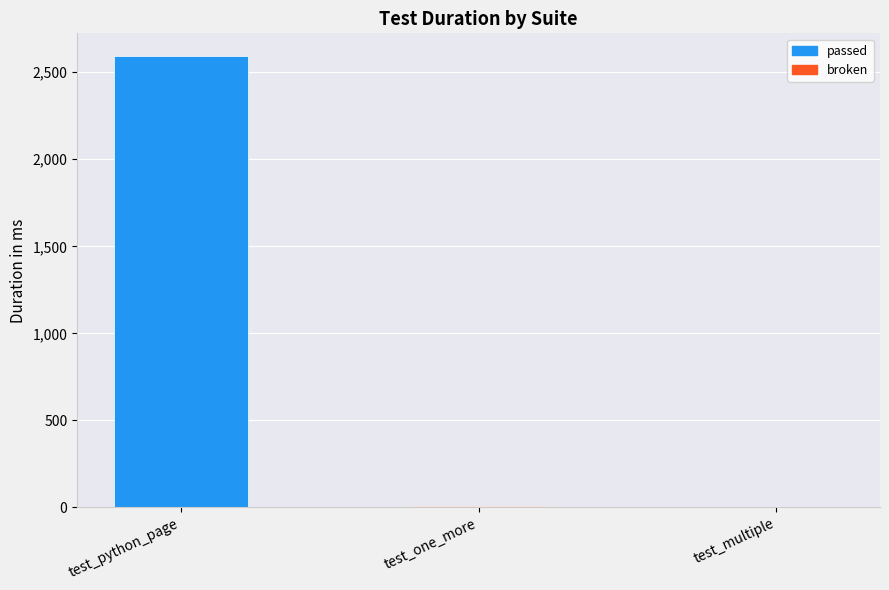

What is the average value?

867